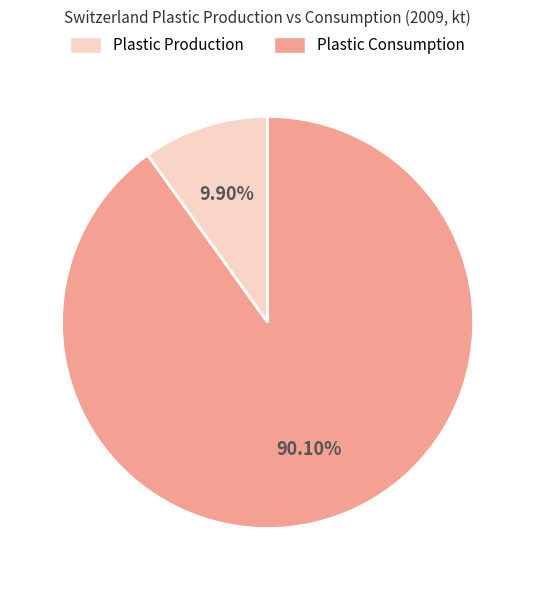

Is there any slice that represents more than half of the pie?

Yes